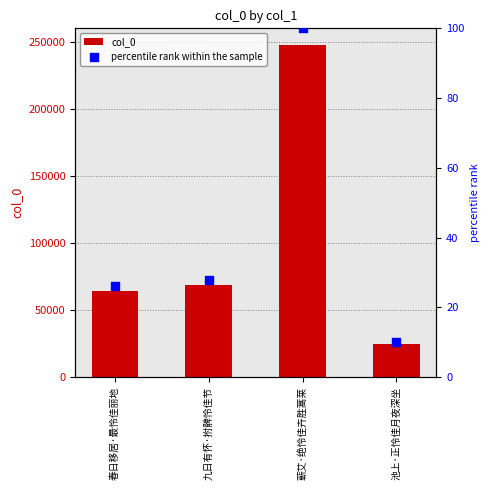

Which series contains the lowest Y value?

percentile rank within the sample